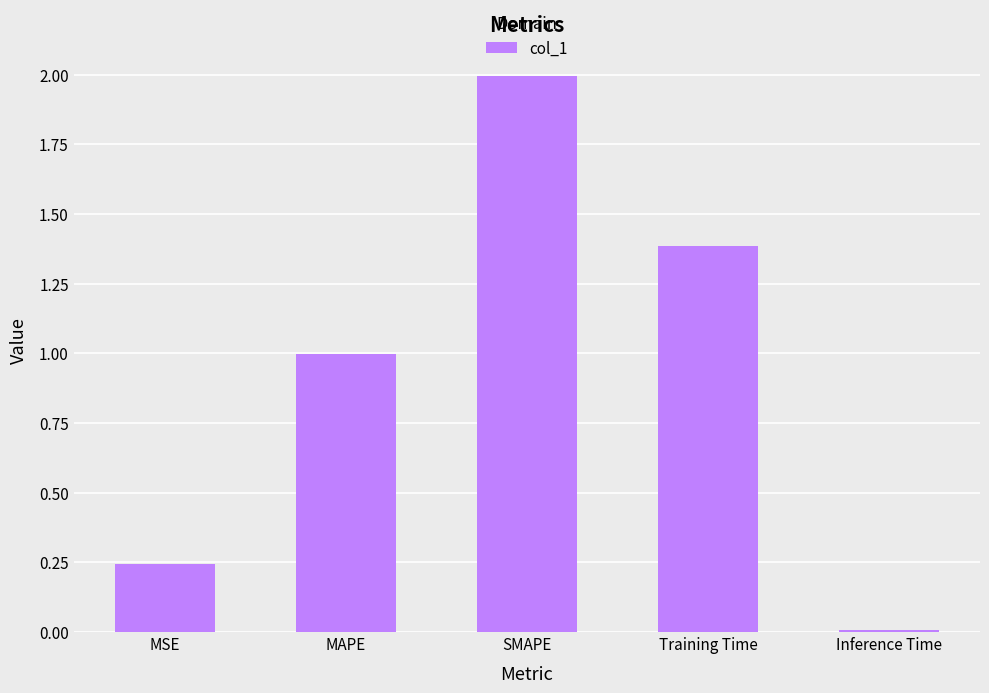

How many distinct data groups are displayed?

1